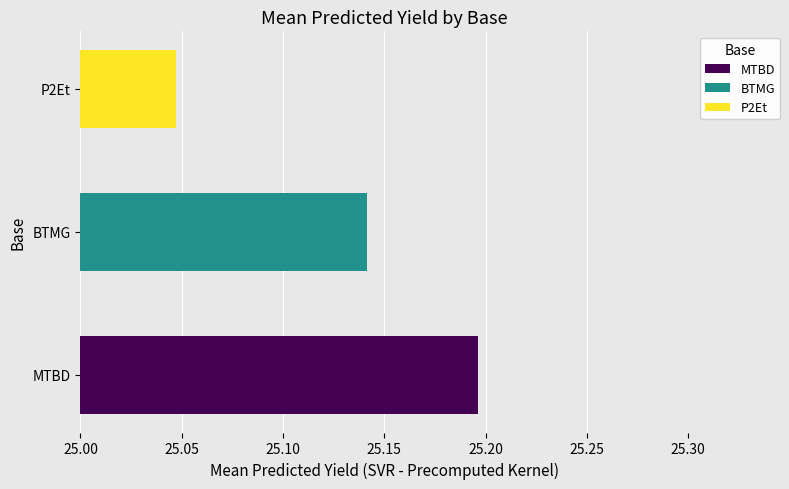

What is the difference between the highest and lowest values at P2Et?

0.2